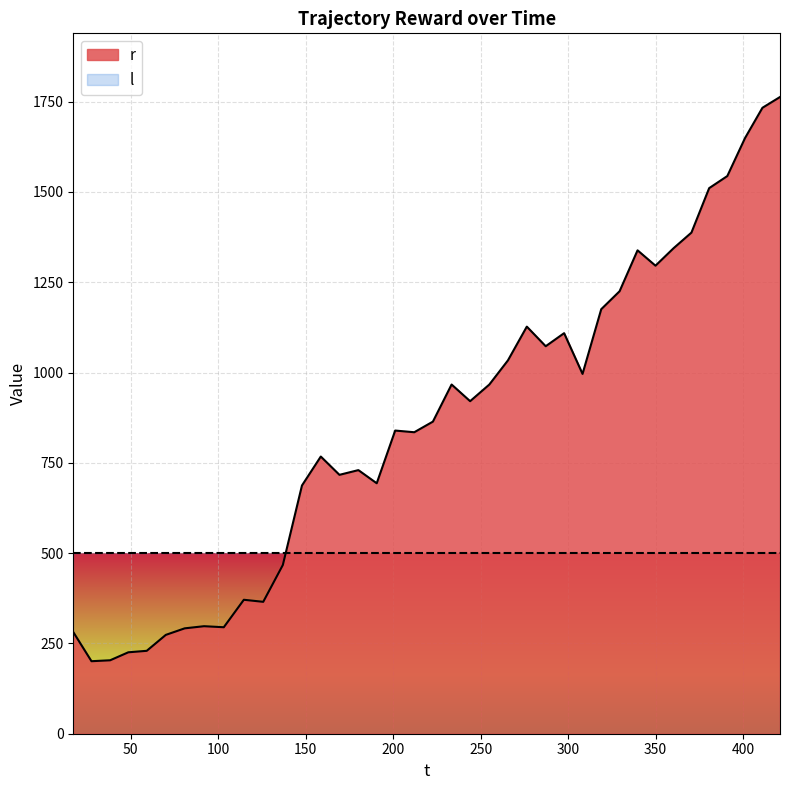

Which series has the widest spread of values?

r